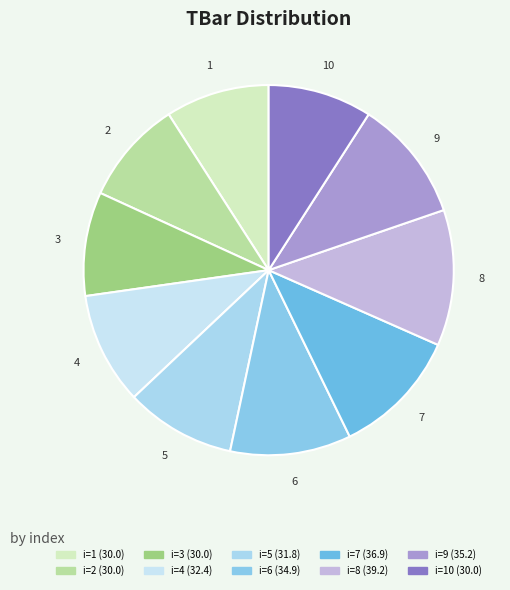

The 7 slice represents 19% of the pie. True or false?

False